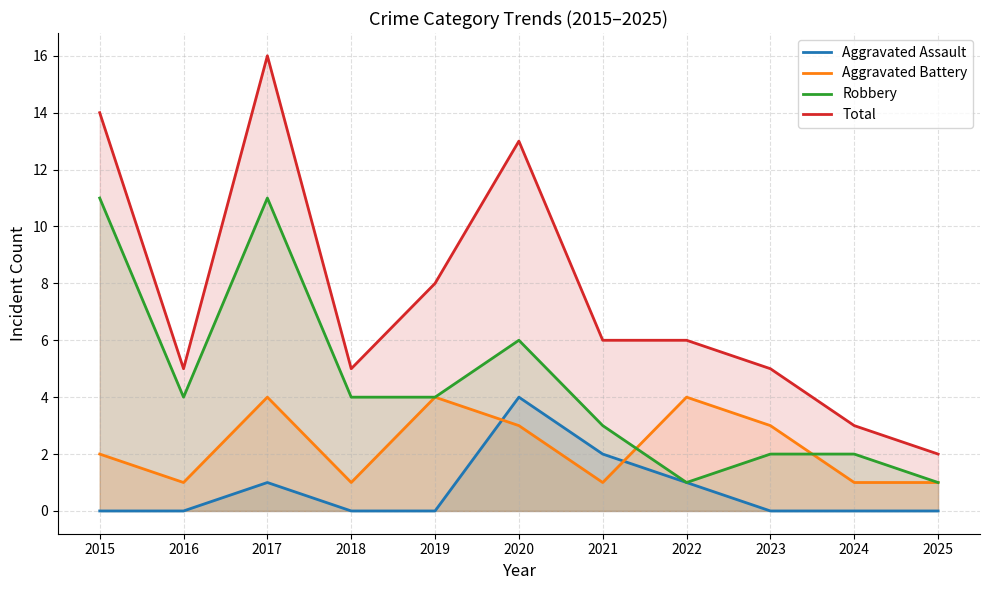

In Aggravated Assault, how many points are higher than both neighbors (excluding endpoints)?

2